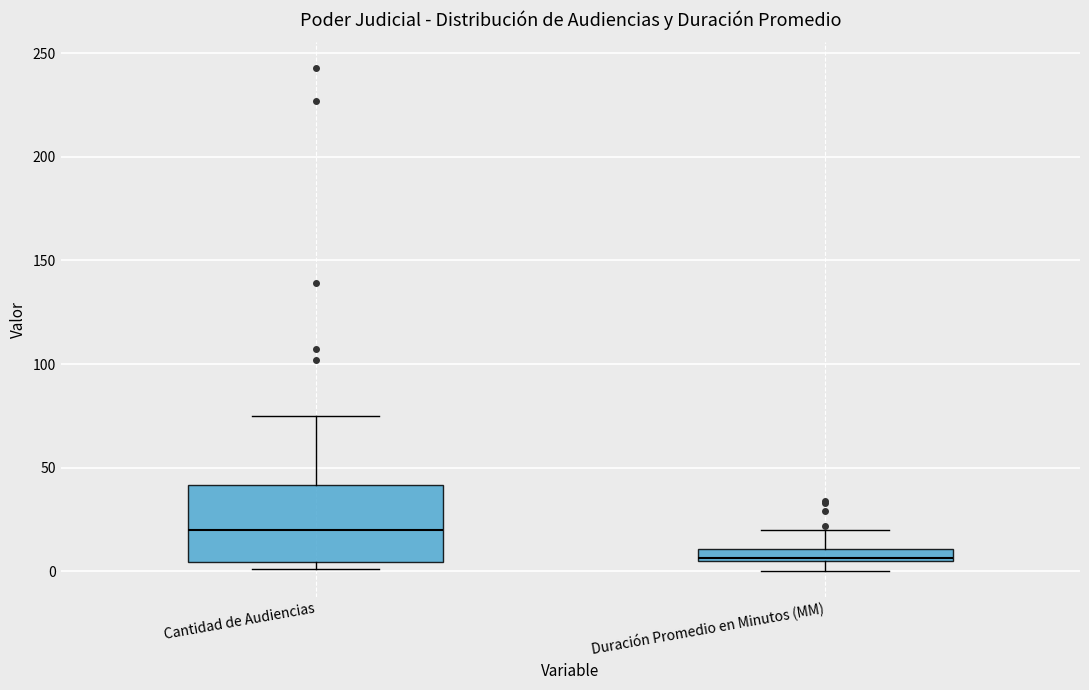

Comparing the boxes themselves (not the whiskers), which one is the tallest?

Cantidad de Audiencias